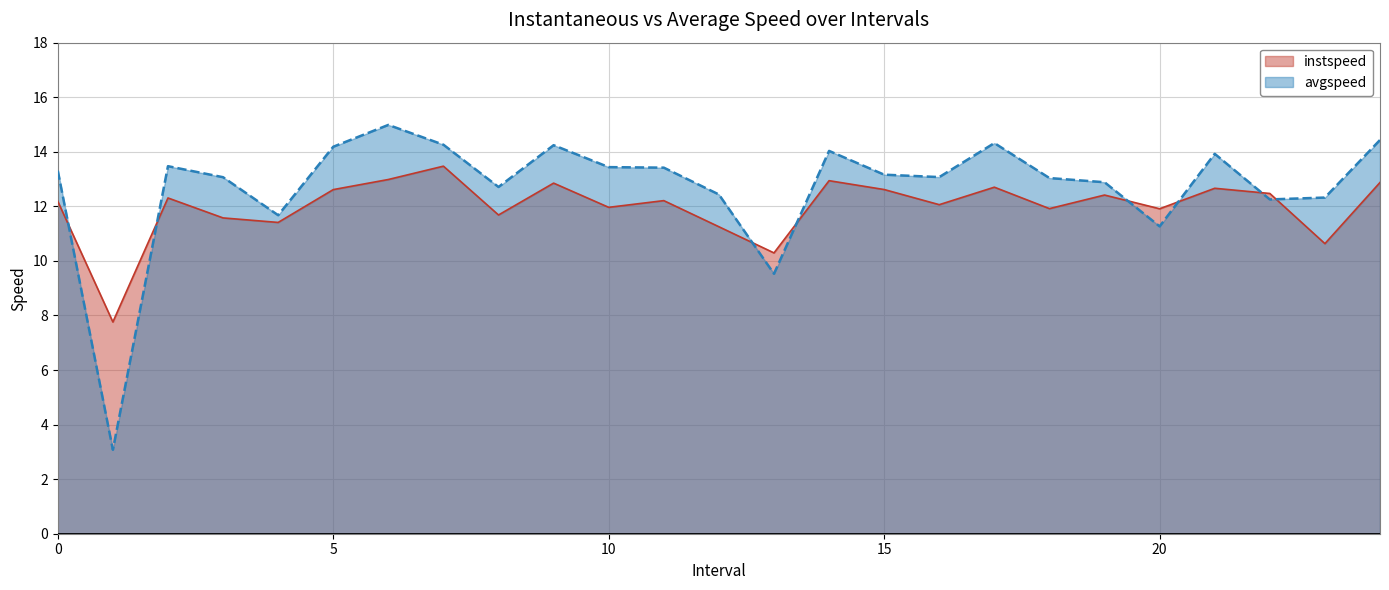

Does the chart have visible grid lines?

Yes